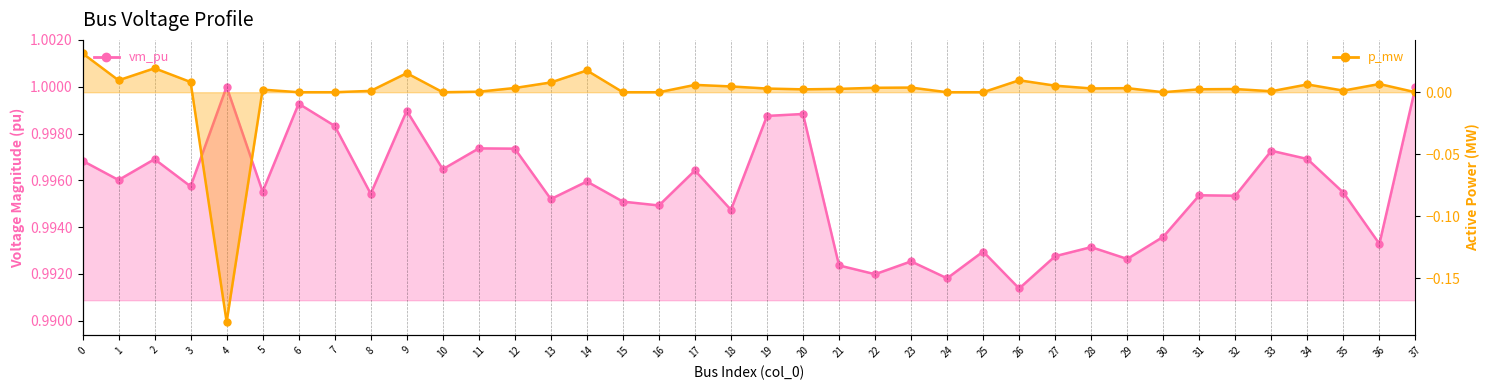

Count the number of categories in the chart.

38